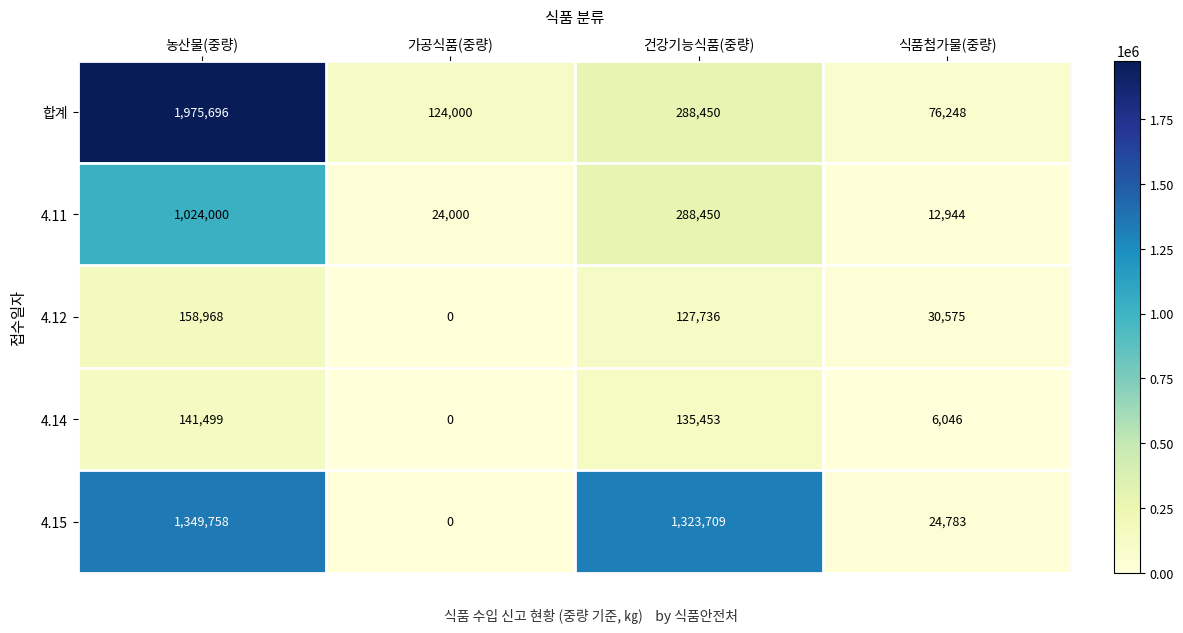

Reading left to right, extract all data points from this chart.

합계: 1975696	124000	288450	76248
4.11: 1024000	24000	288450	12944
4.12: 158968	0	127736	30575
4.14: 141499	0	135453	6046
4.15: 1349758	0	1323709	24783